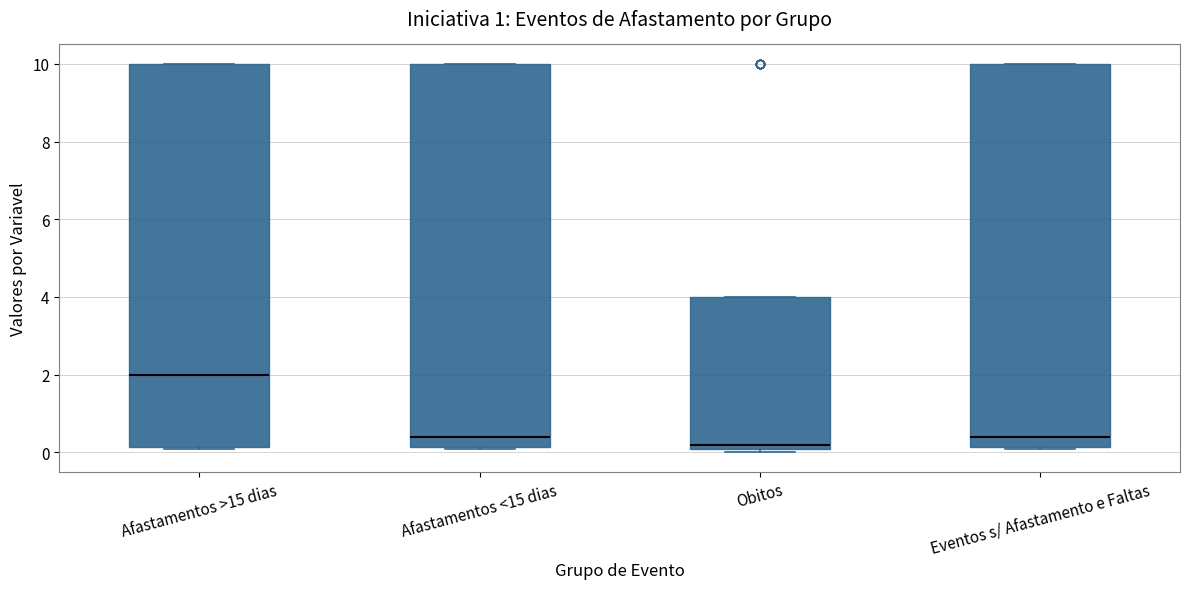

Reading left to right, read every box against the y-axis: the position of its median line, the range the box covers, and the ends of its whiskers. The values are not printed on the chart, so give them approximately, as read against the axis.

Afastamentos >15 dias: median 2.0, box 0.2 to 10.0, whiskers 0.0 to 10.0
Afastamentos <15 dias: median 0.4, box 0.2 to 10.0, whiskers 0.0 to 10.0
Obitos: median 0.2, box 0.0 to 4.0, whiskers 0.0 (just below the box's lower edge) to 4.0
Eventos s/ Afastamento e Faltas: median 0.4, box 0.2 to 10.0, whiskers 0.0 to 10.0